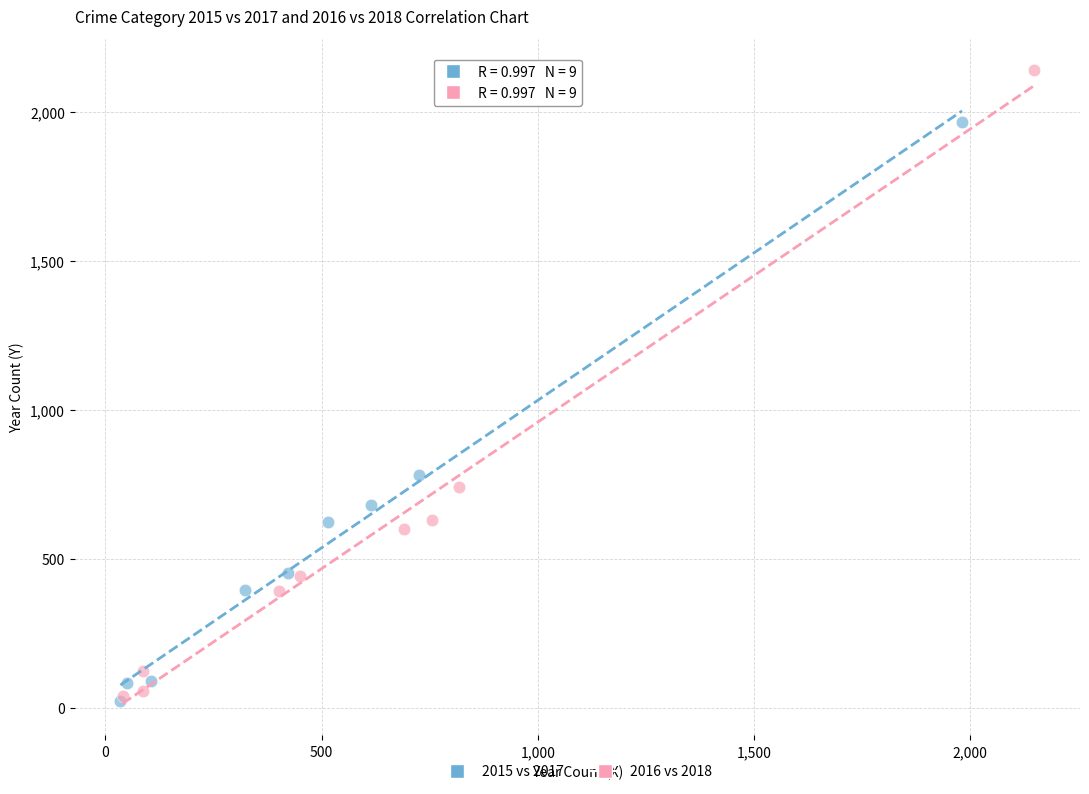

What are all the series names shown in the legend?

2015 vs 2017, 2016 vs 2018